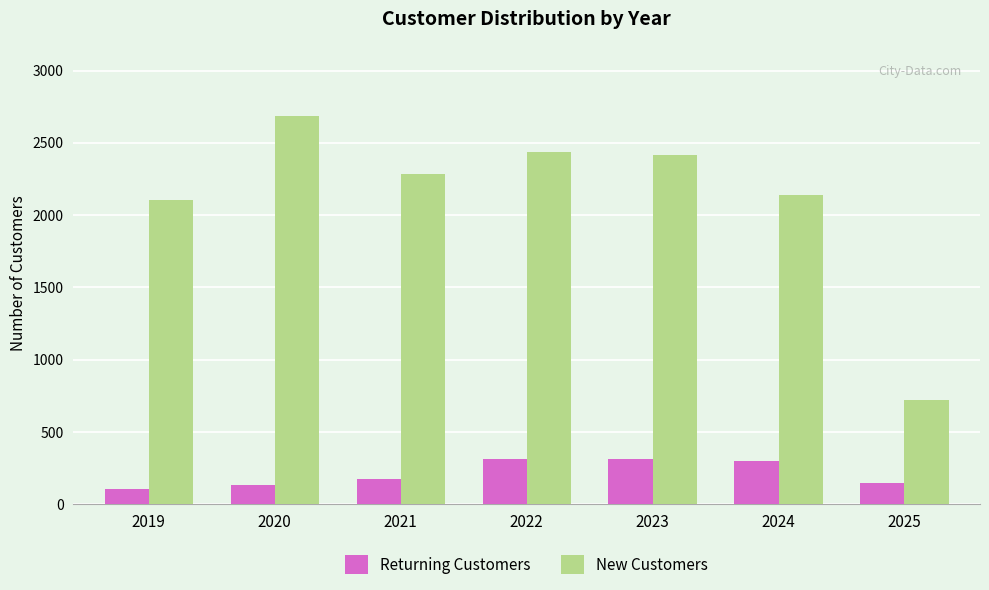

Between 2023 and 2025, which series saw the biggest shift?

New Customers